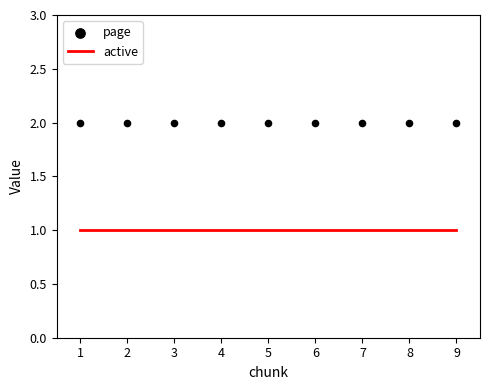

Which series contains the lowest Y value?

active